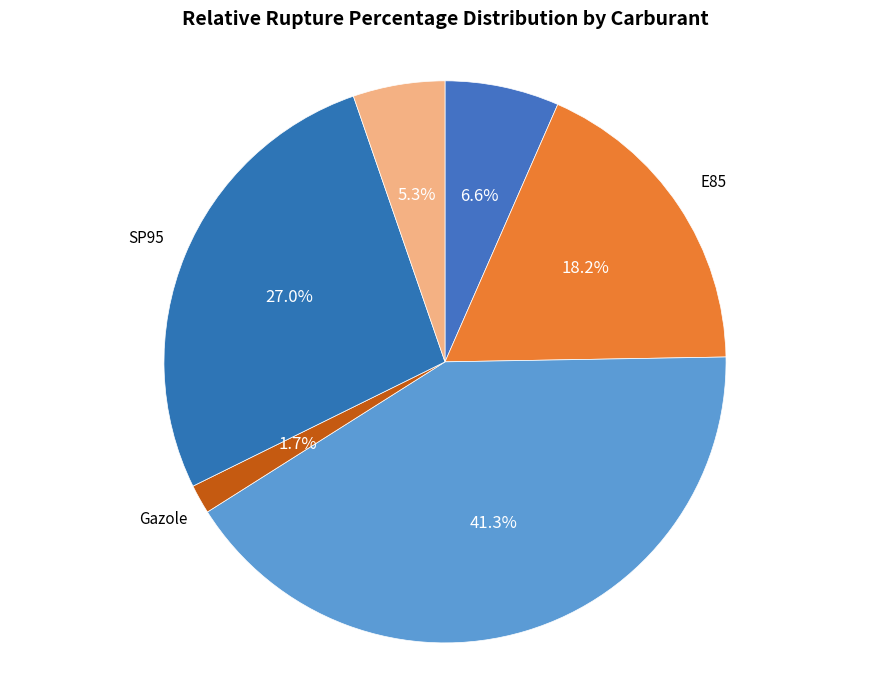

How many segments does this pie chart have?

6